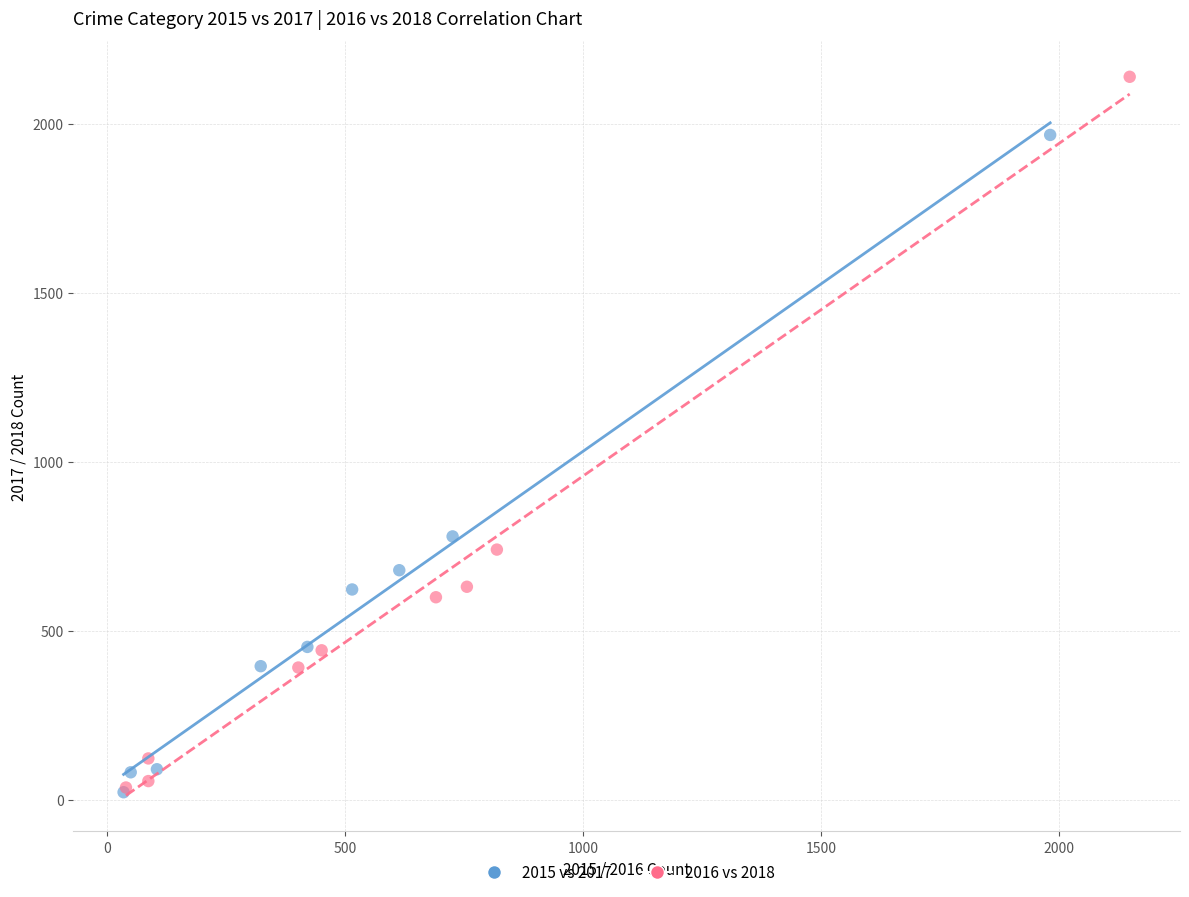

Which series has the largest Y range (max minus min)?

2016 vs 2018